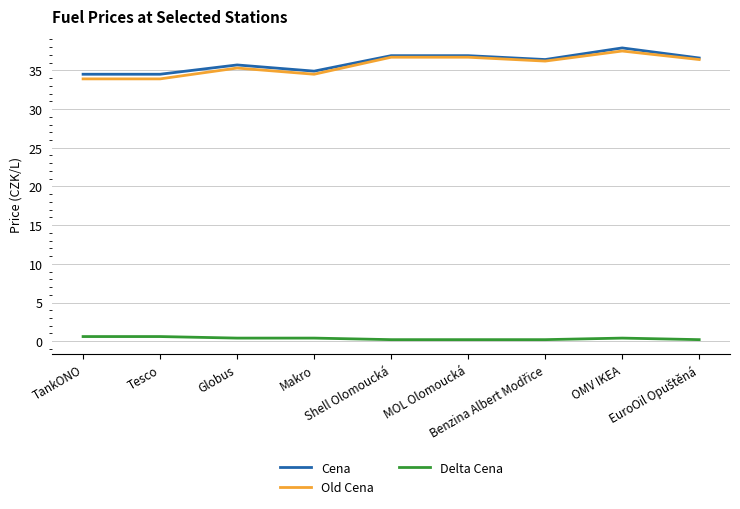

Which series has the largest range (max minus min)?

Old Cena